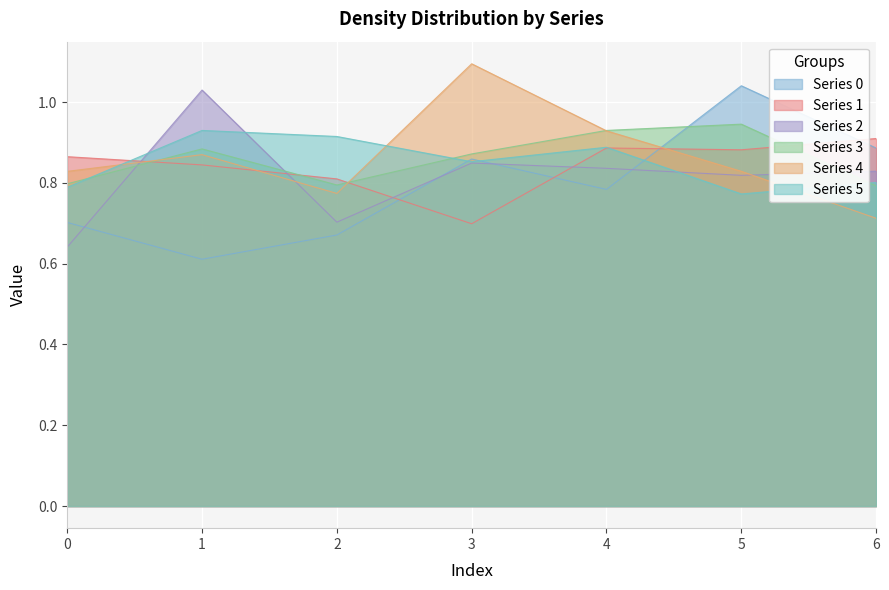

In 4, how many points are lower than both neighbors (excluding endpoints)?

1